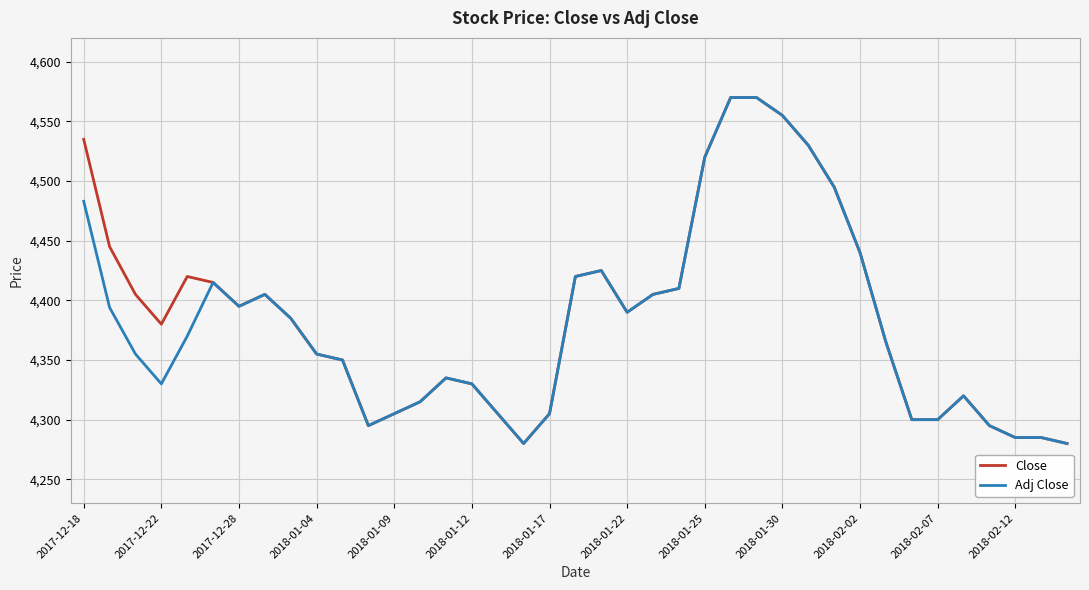

What is the minimum value for Adj Close?

4280